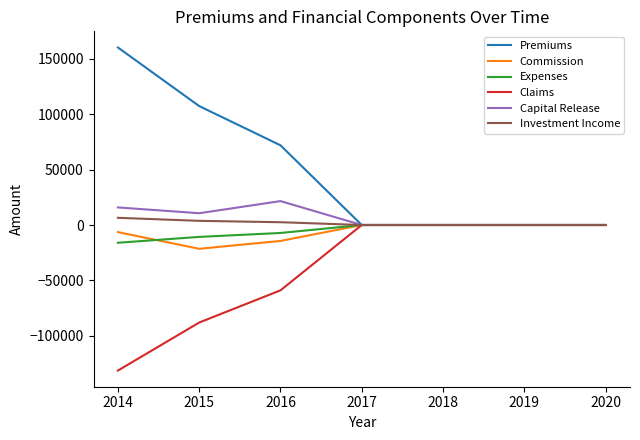

Which series has the largest total across all categories?

Premiums